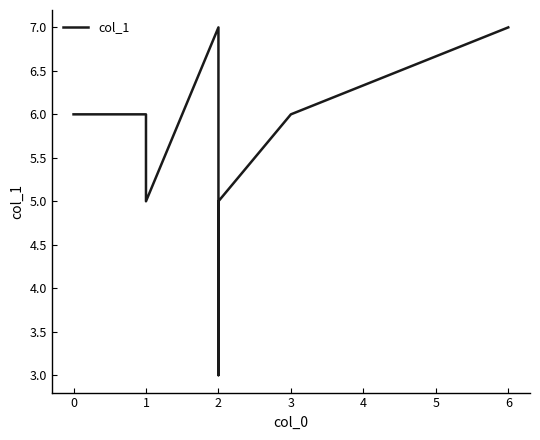

How many values exceed 6?

2